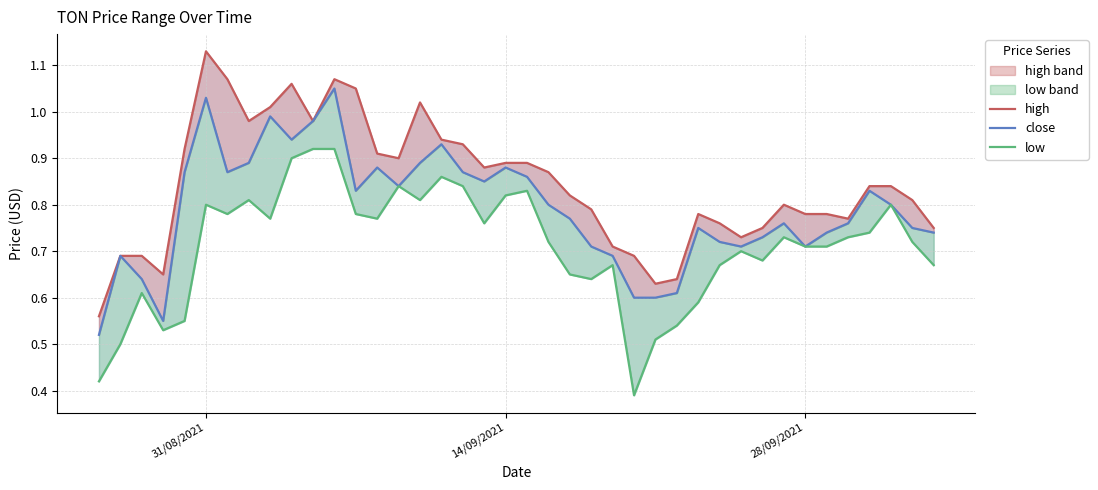

True or false: high and low cross at least once.

False